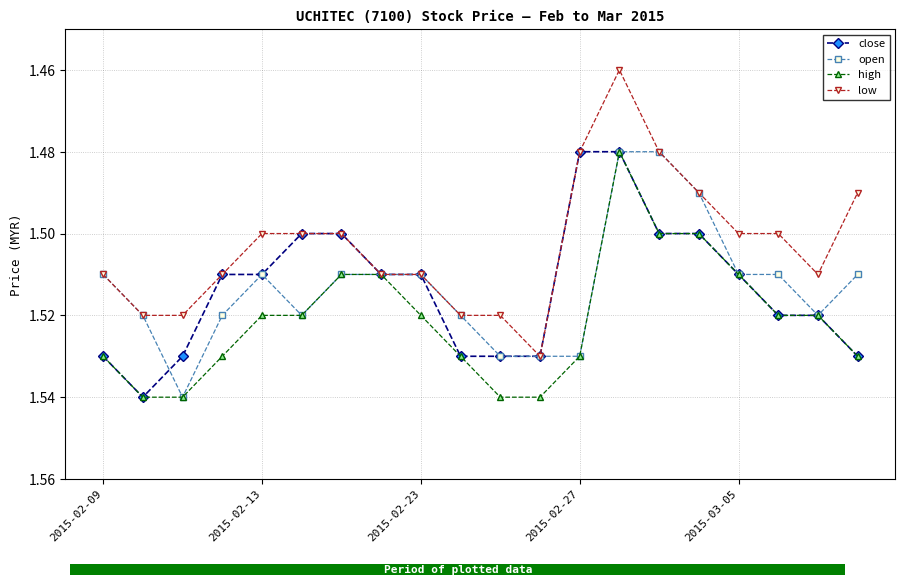

What is the maximum value for high?

1.5